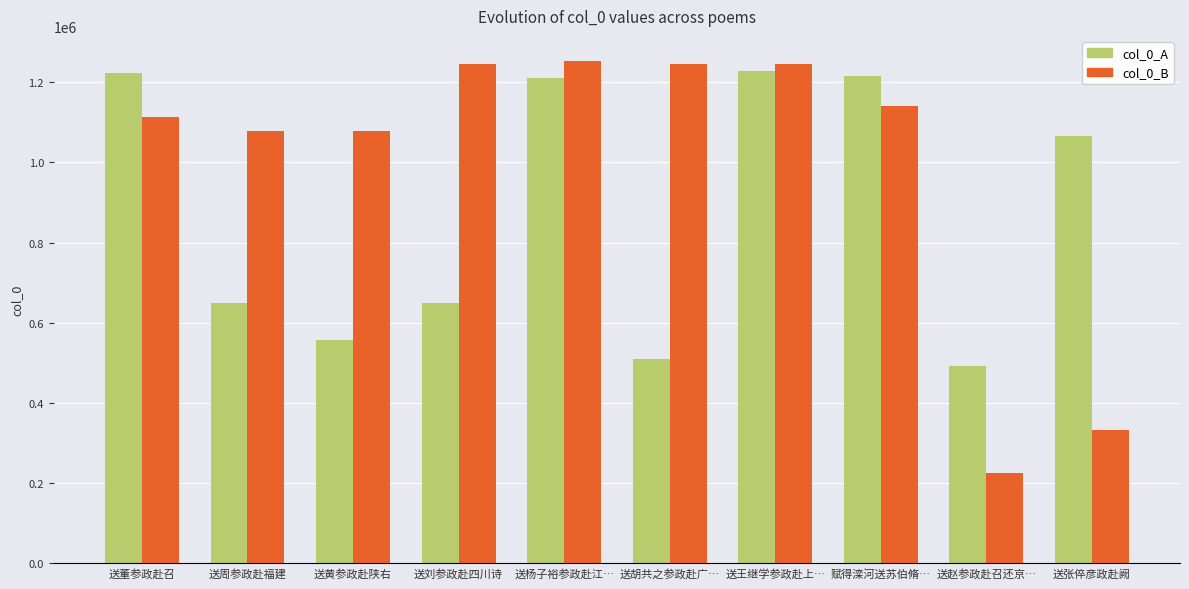

What is the difference between the col_0_B values at 送刘参政赴四川诗 and 送赵参政赴召还京…?

1021684